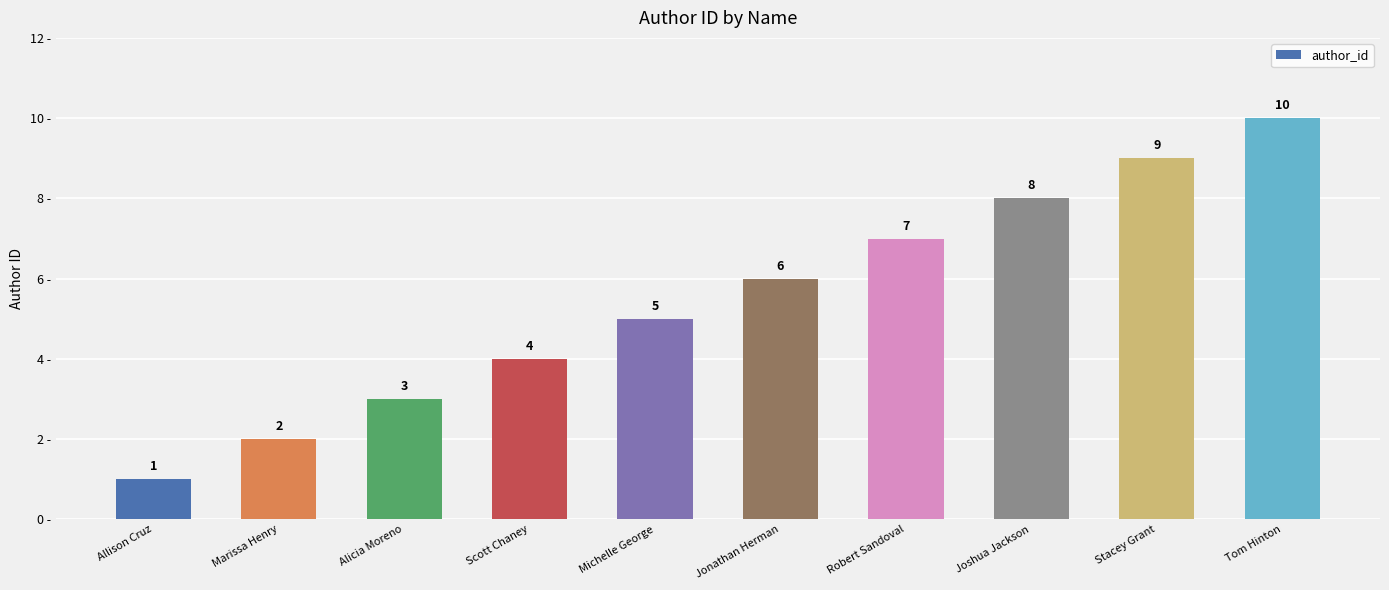

What is the maximum value shown in the chart?

10